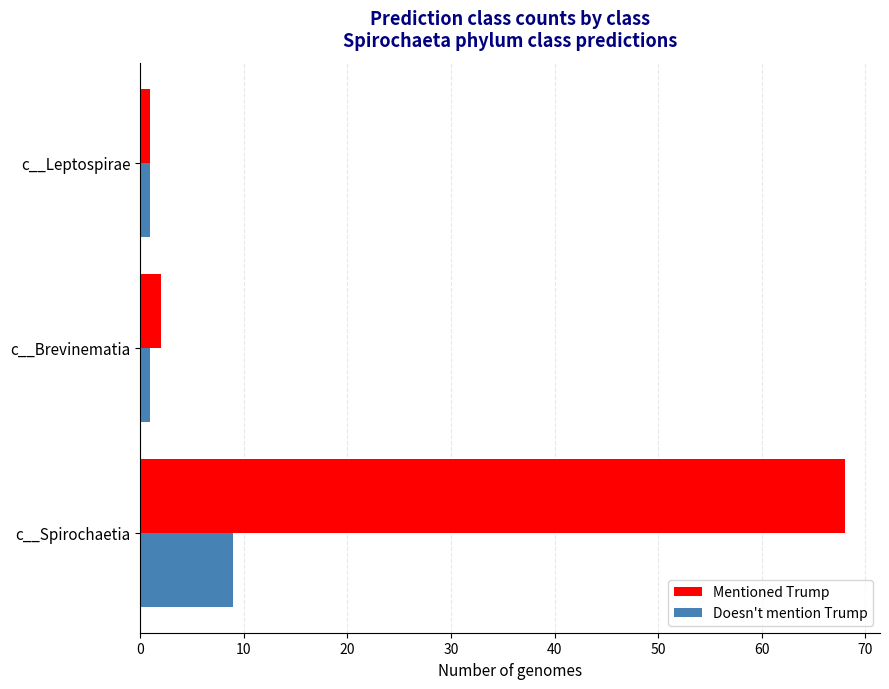

How many distinct data groups are displayed?

2